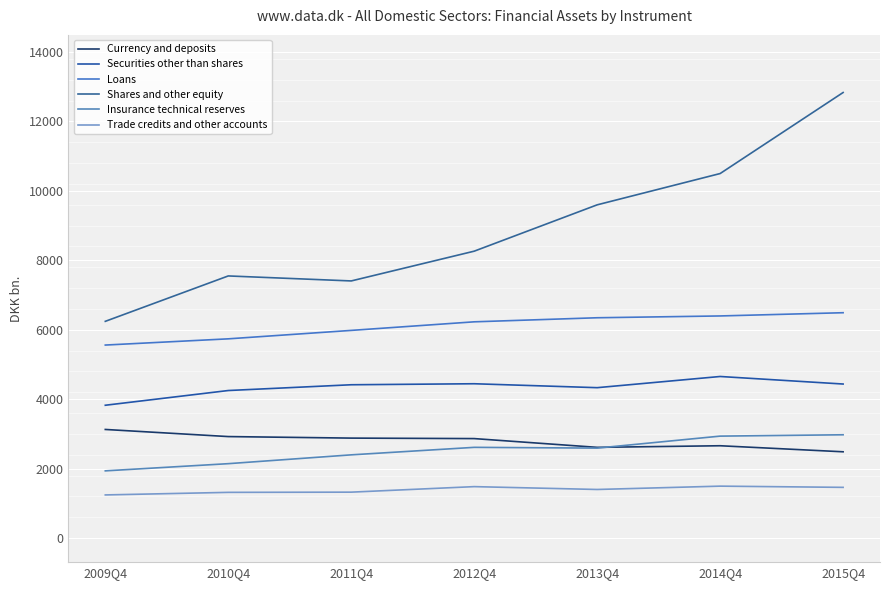

At how many categories does at least one series exceed 9579?

3